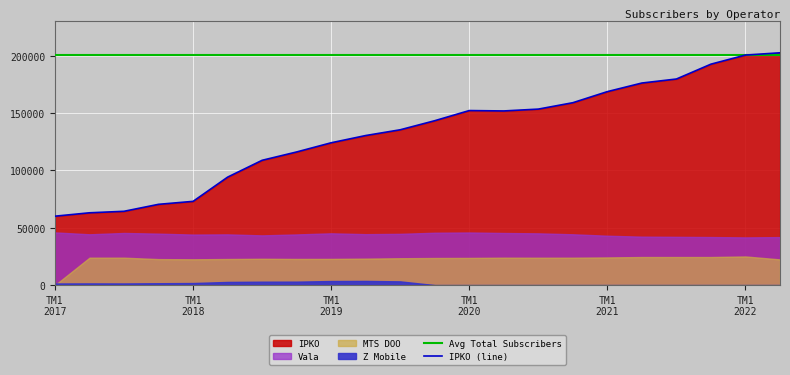

Which category has the lowest value in the MTS DOO series?

TM1 2017